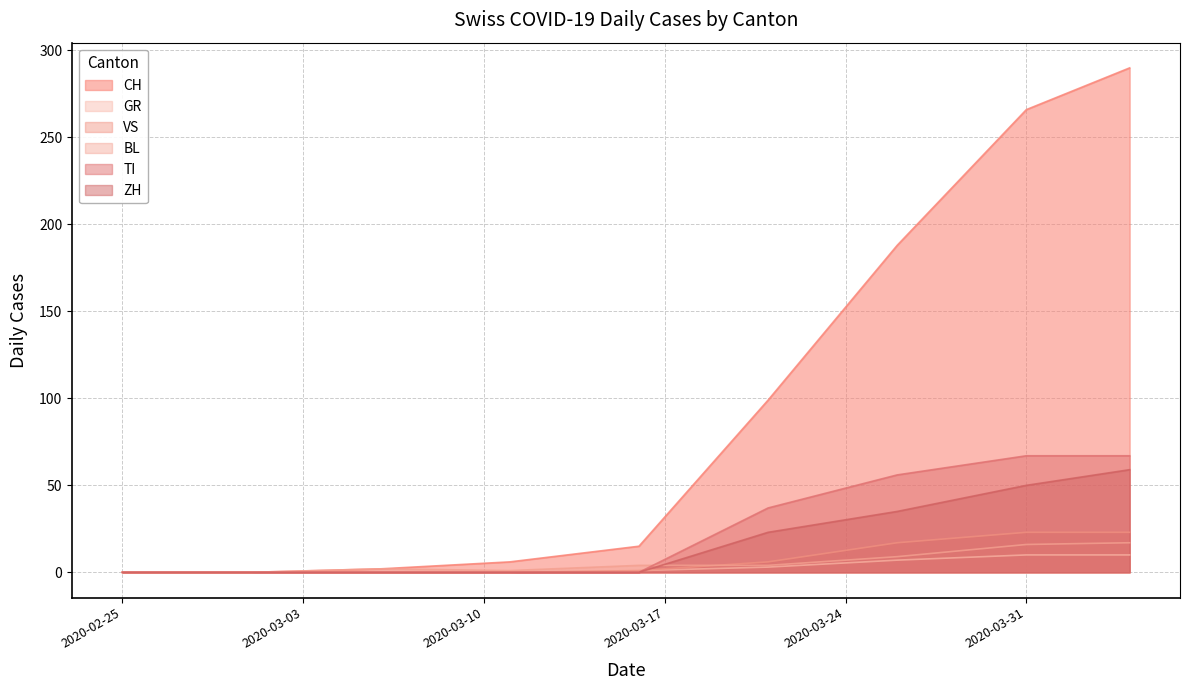

What are all the series names shown in the legend?

CH, GR, VS, BL, TI, ZH